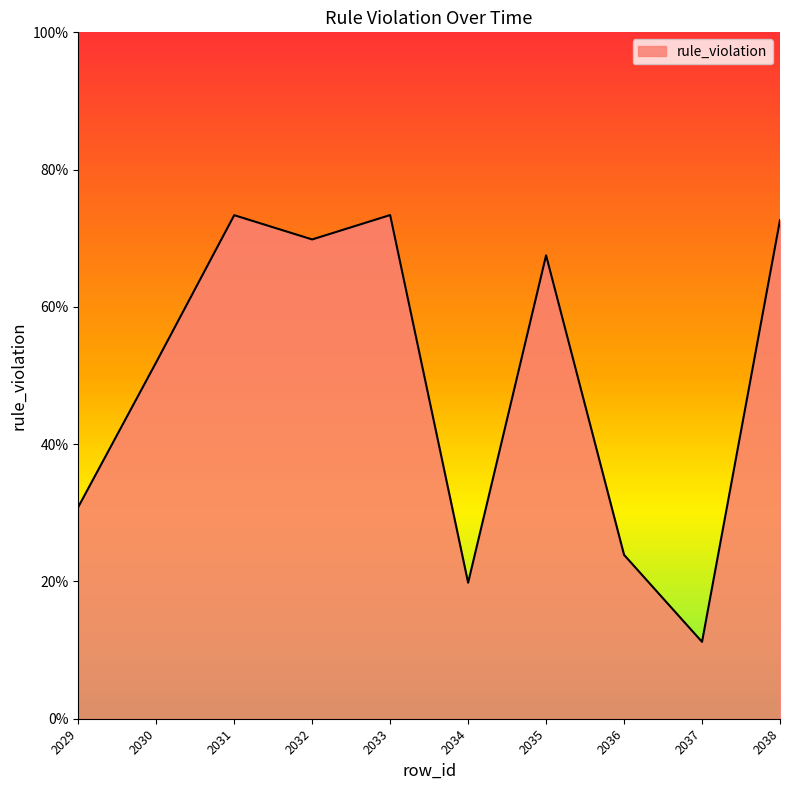

Does the chart display data point markers on the line(s)?

No